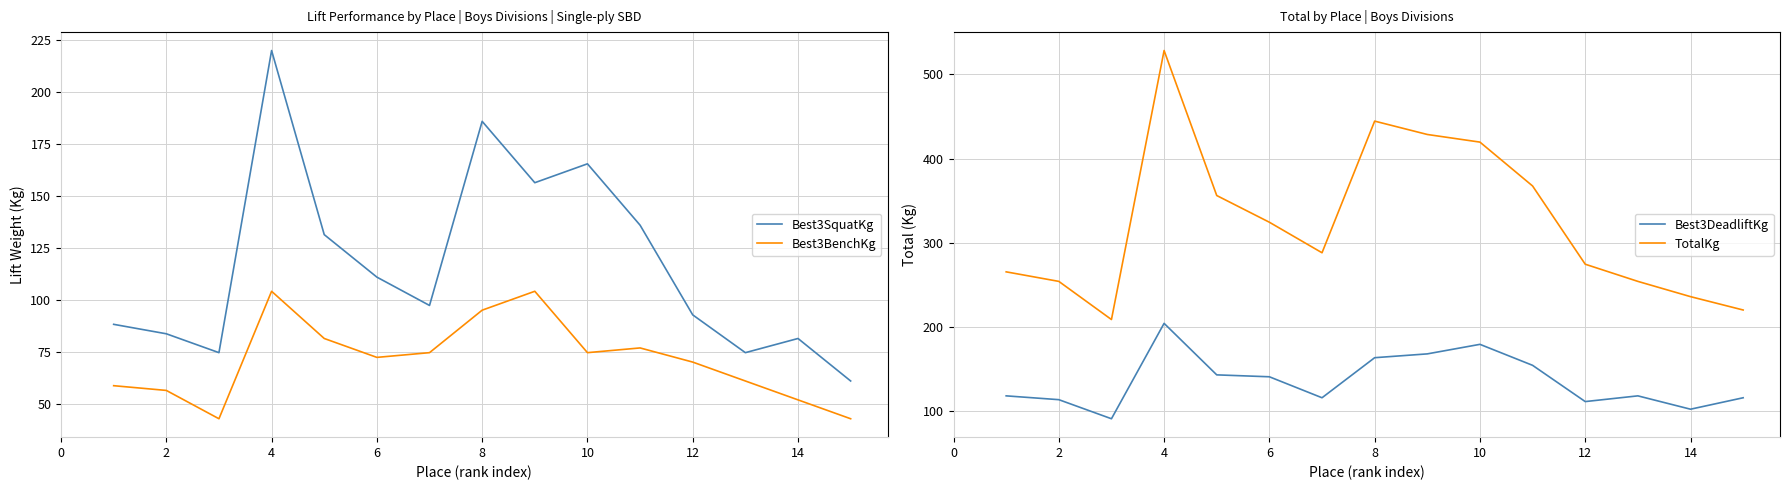

The value of Best3DeadliftKg at 8 is 163.3. True or false?

True